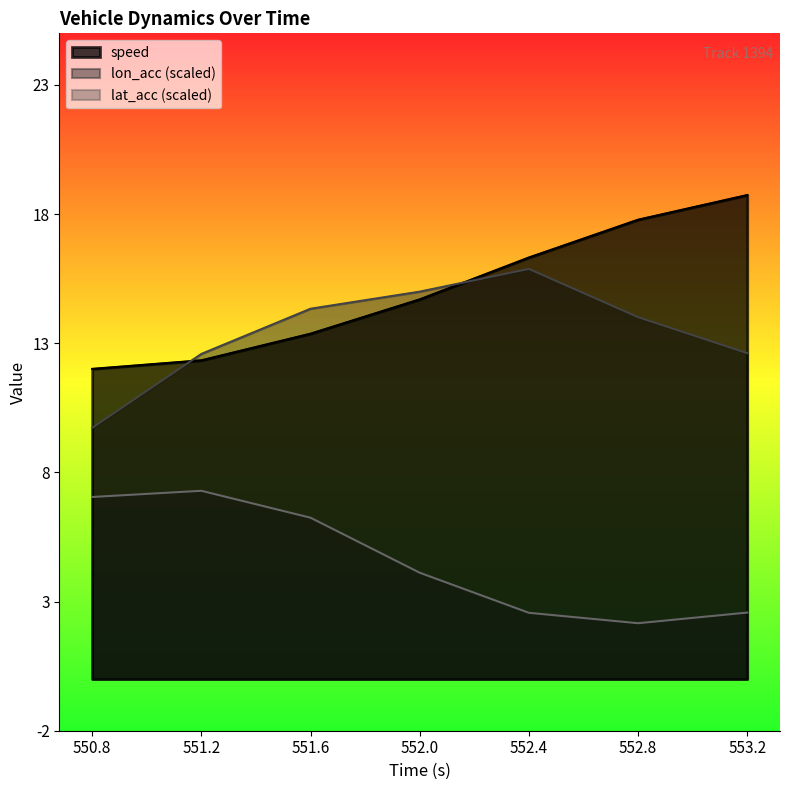

What is the approximate value of lon_acc at 552.0?

15.0